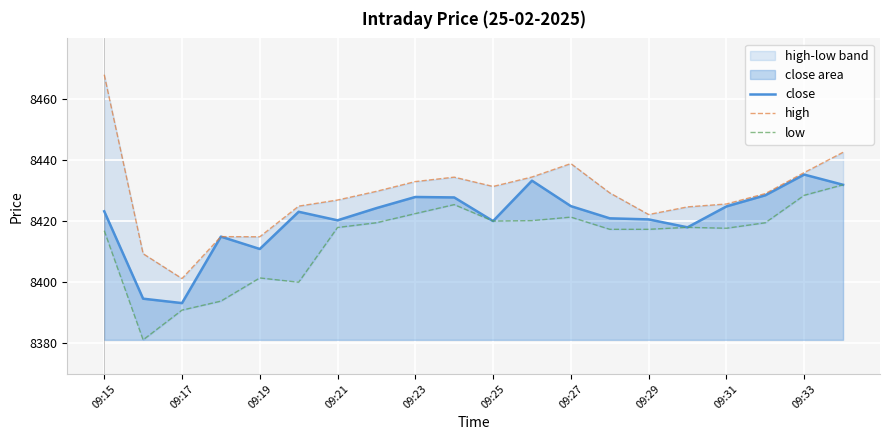

What is the total value across all series at 09:33?

25299.9